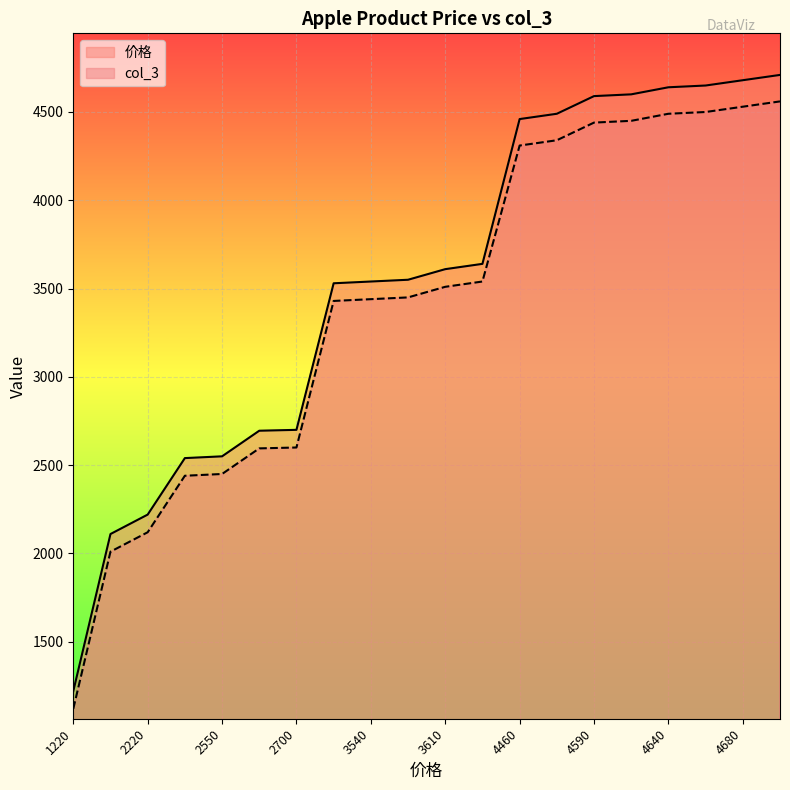

Which series has the widest spread of values?

价格